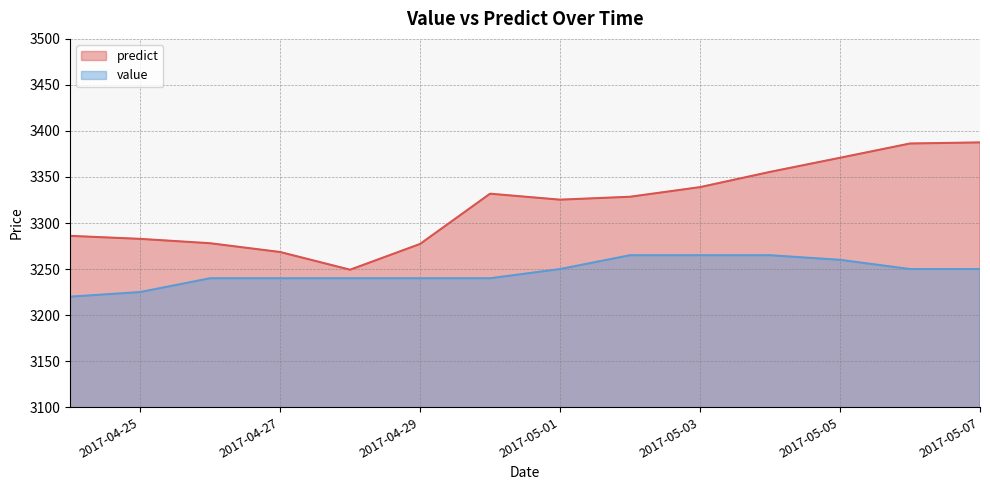

Does the chart have visible grid lines?

Yes